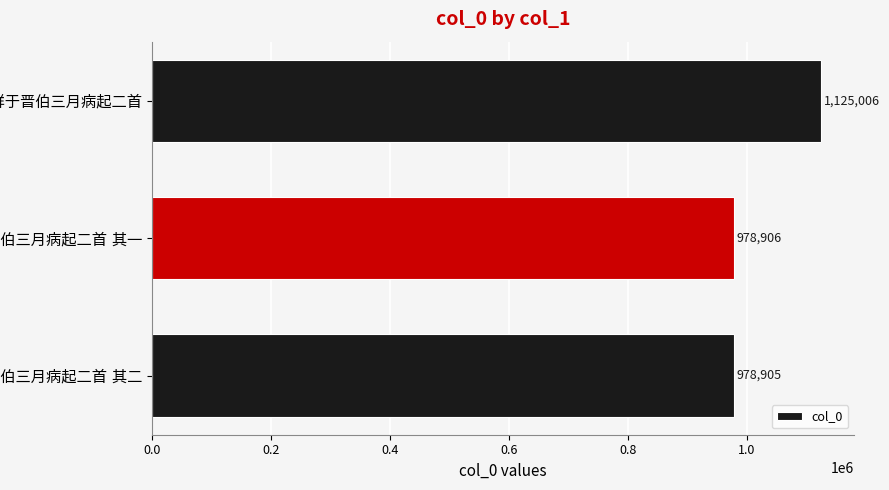

What is the sum of all values?

3082817